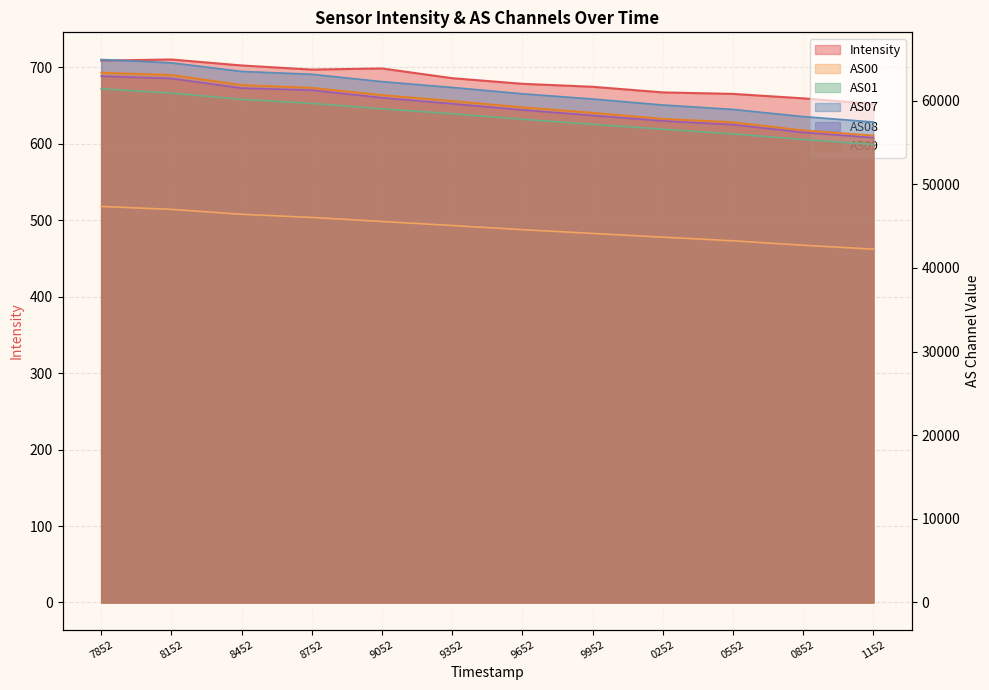

What is the difference between the highest and lowest values at 7852?

64227.1